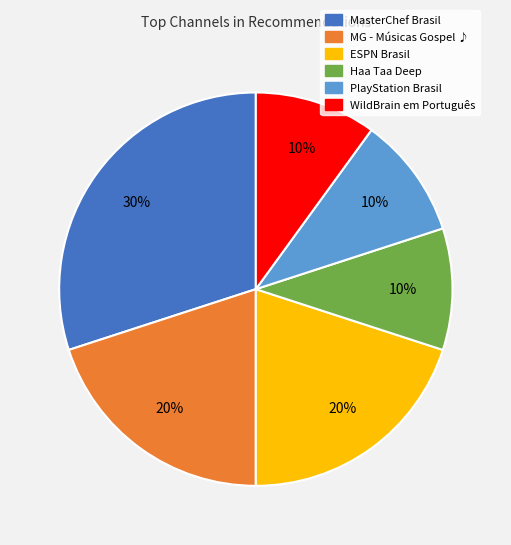

Combined, do Haa Taa Deep and WildBrain em Português account for over 50%?

No